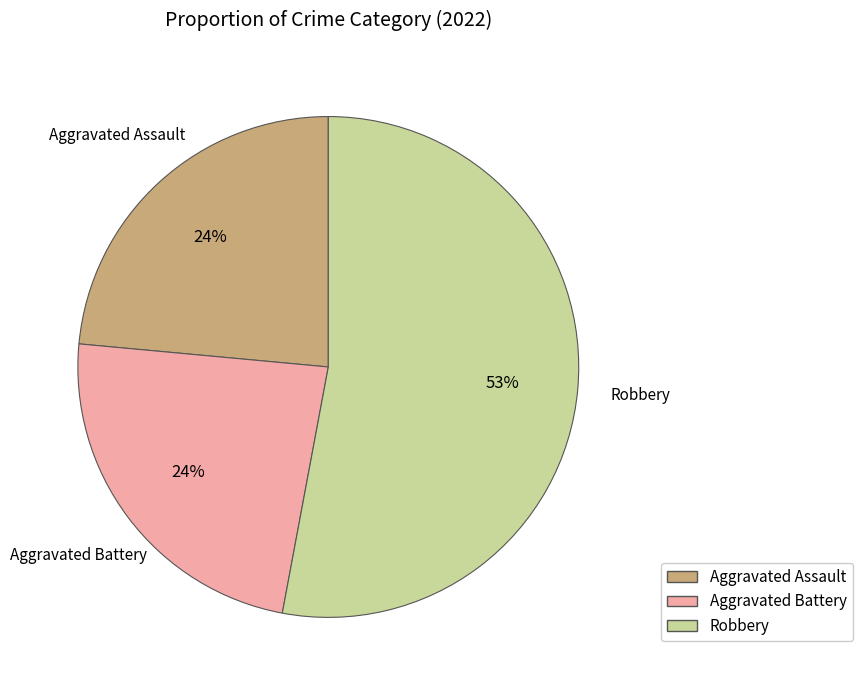

To the nearest percent, what is the difference between the largest and smallest slice percentages?

29%